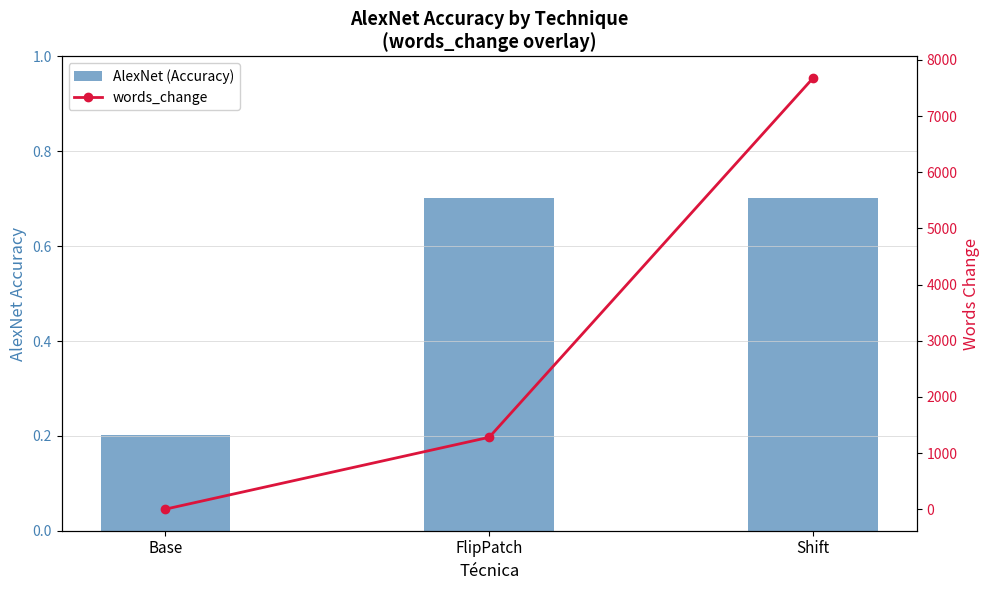

What is the label of the 1st bar from the left?

Base